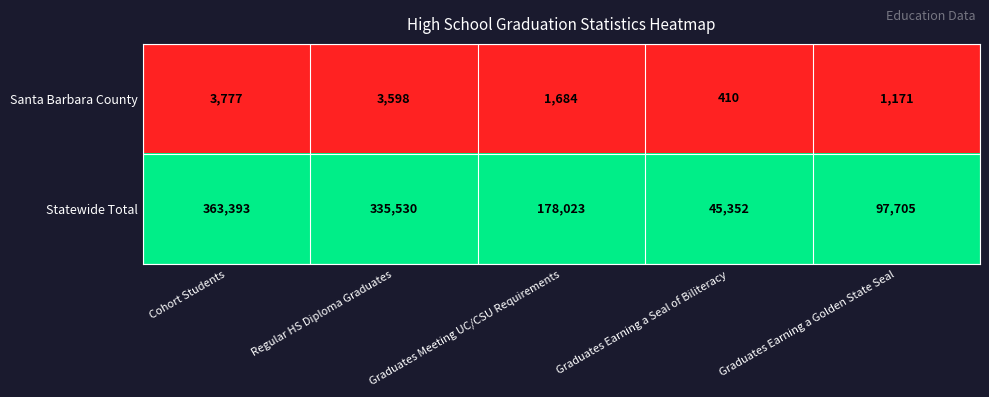

What is the difference between the highest and lowest values at Graduates Earning a Golden State Seal?

96534